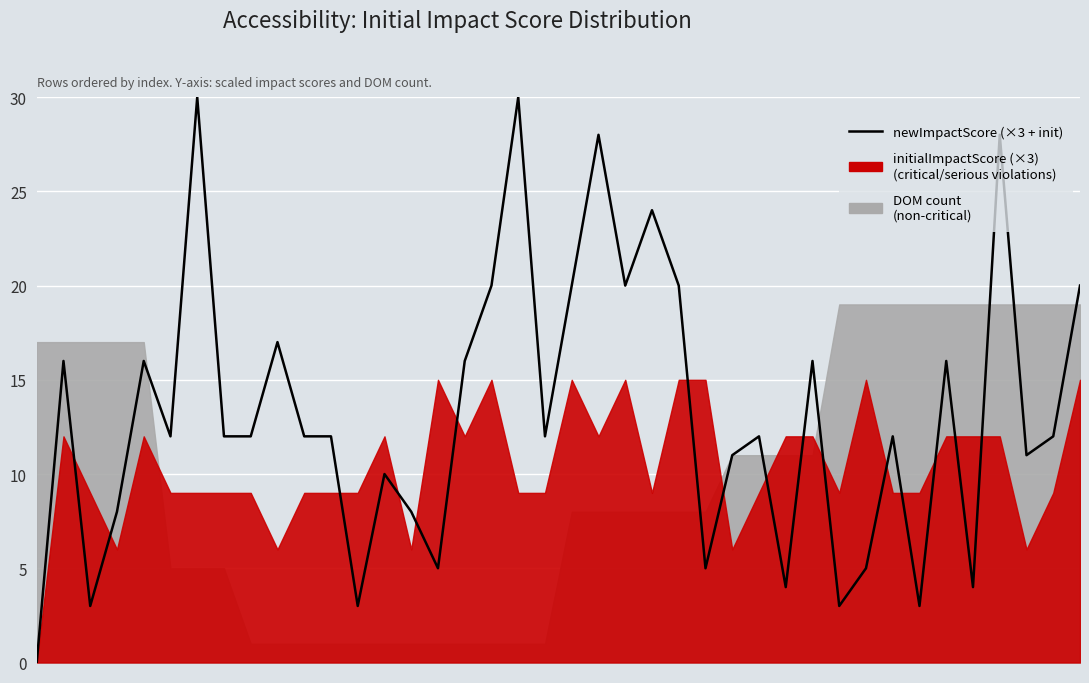

Where is the first local maximum?

5